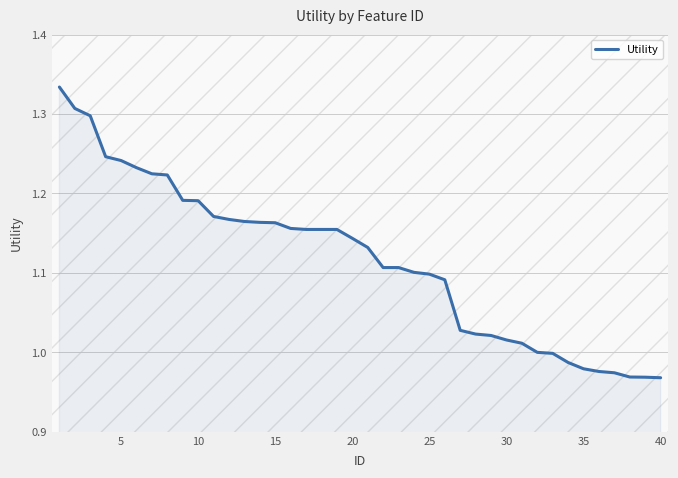

How many lines are shown in the chart?

1